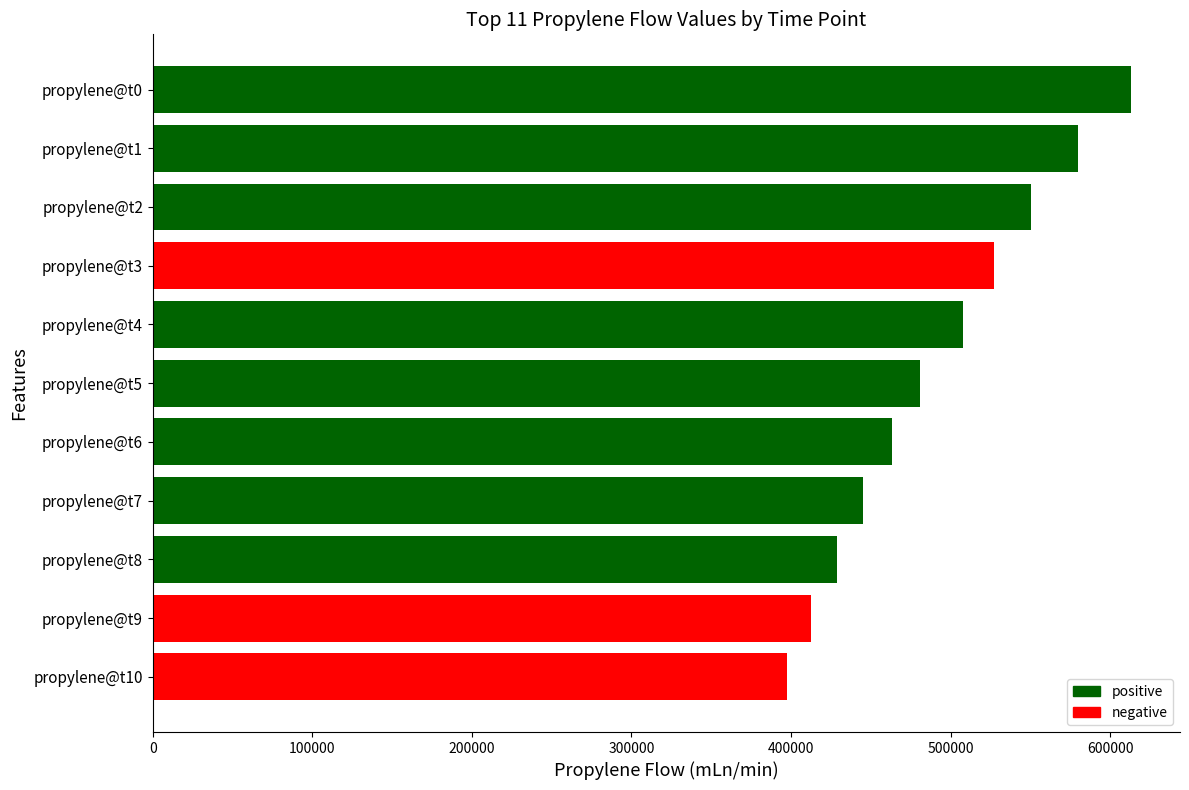

Count the number of values greater than 480878.

6